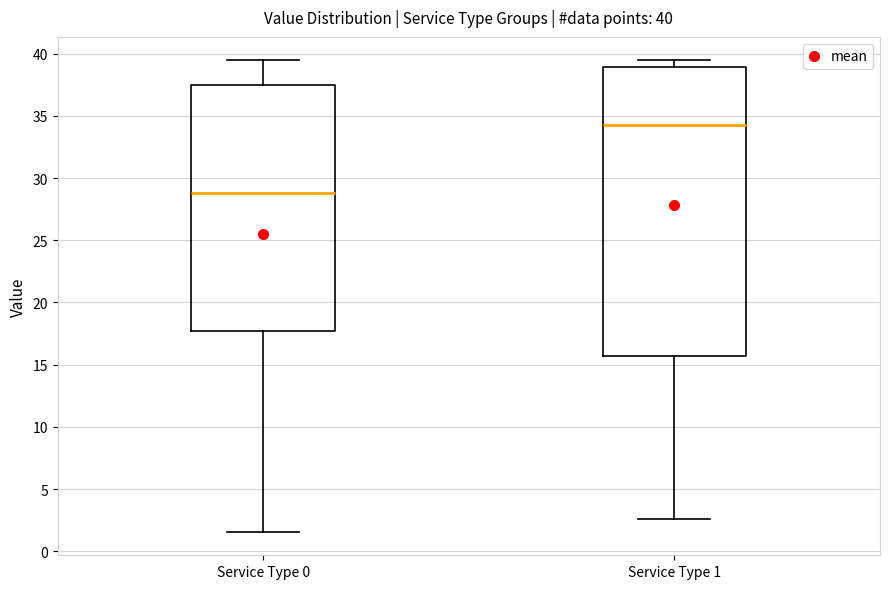

Which box is the tallest, from its lower edge to its upper edge?

Service Type 1